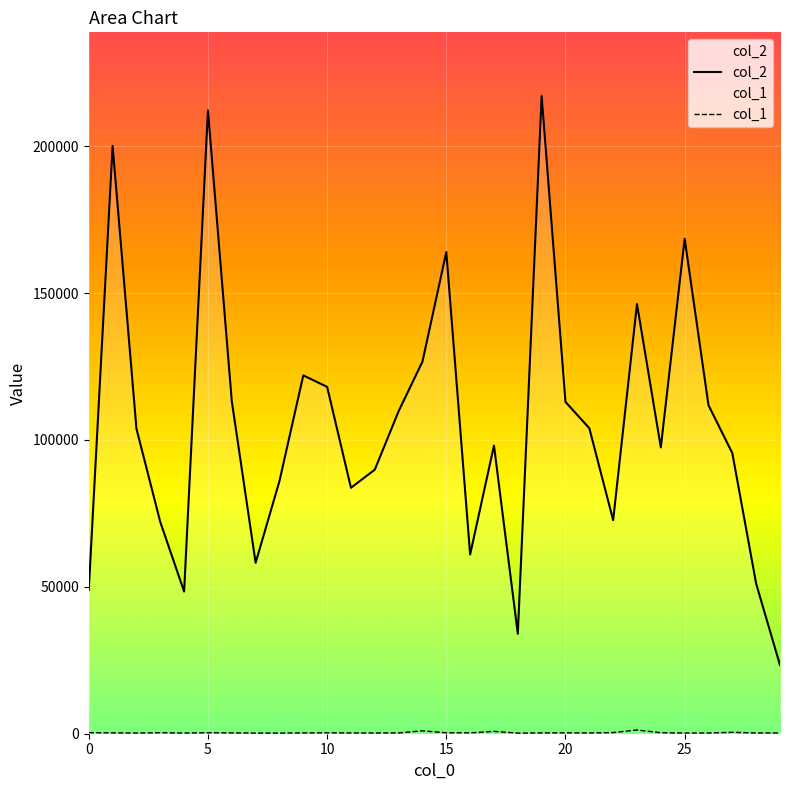

True or false: col_1 and col_2 cross at least once.

False